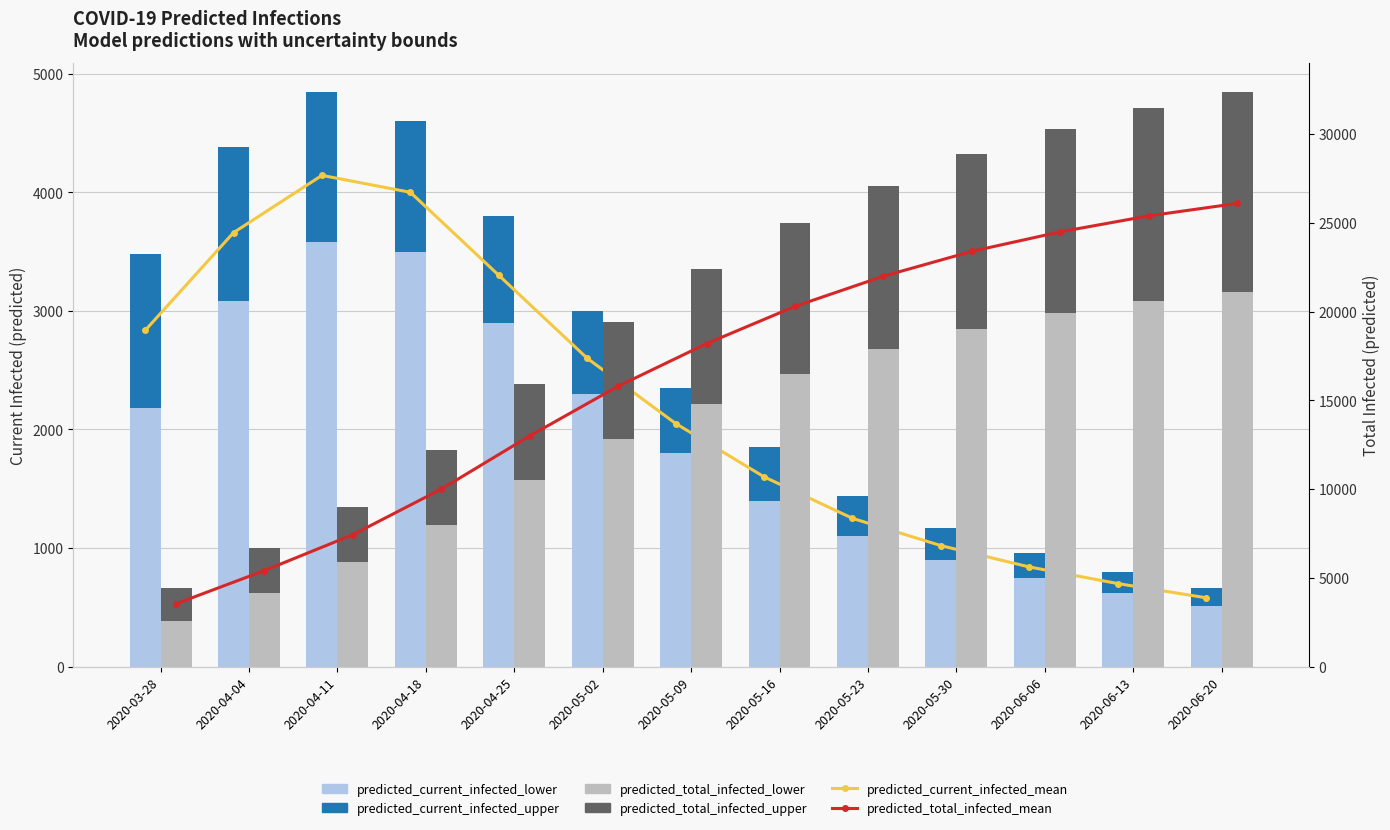

What is the value of the predicted_total_infected_mean bar at the 2nd from the left?

5410